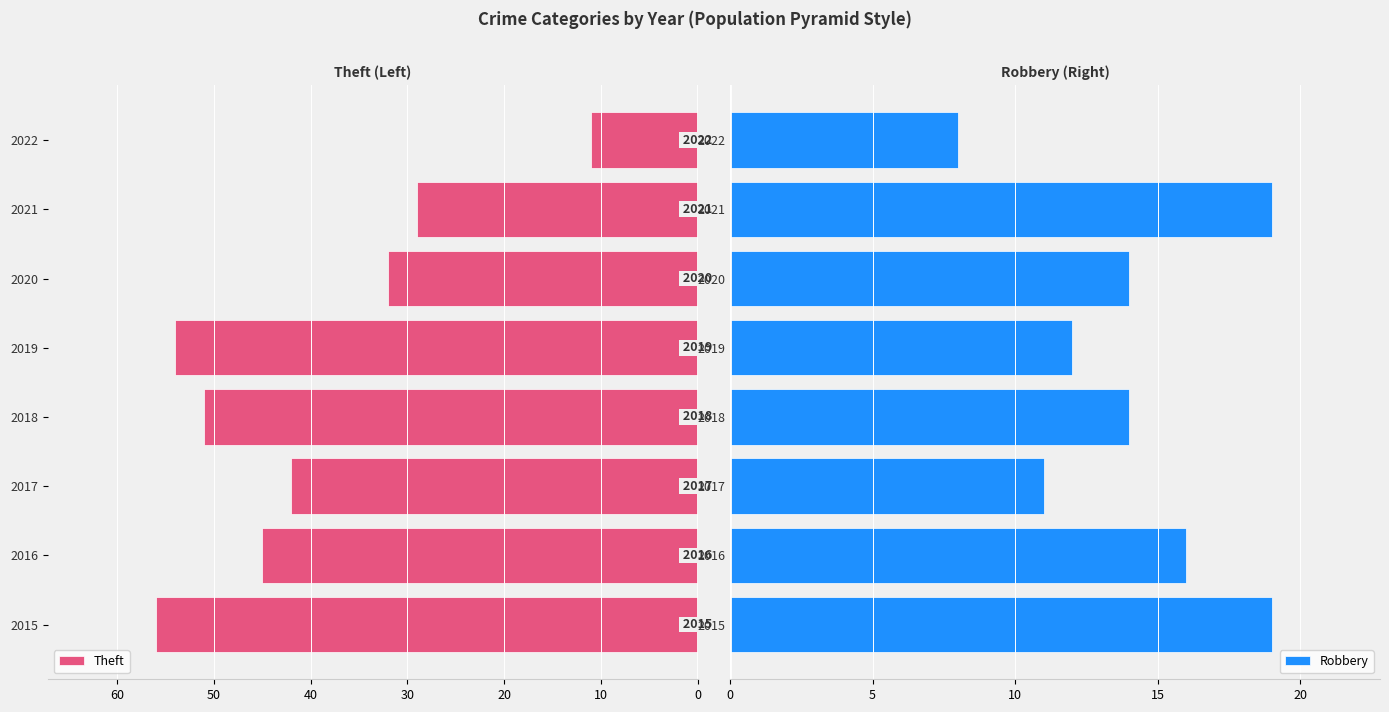

What is the highest value of the Robbery series?

19